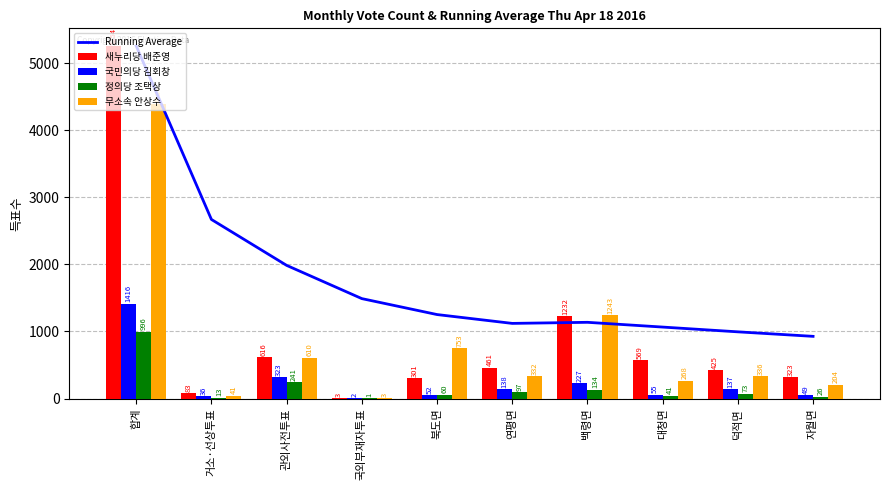

Rank the series at 국외부재자투표 from lowest to highest value.

정의당 조택상, 국민의당 김회창, 새누리당 배준영, 무소속 안상수, Running Average